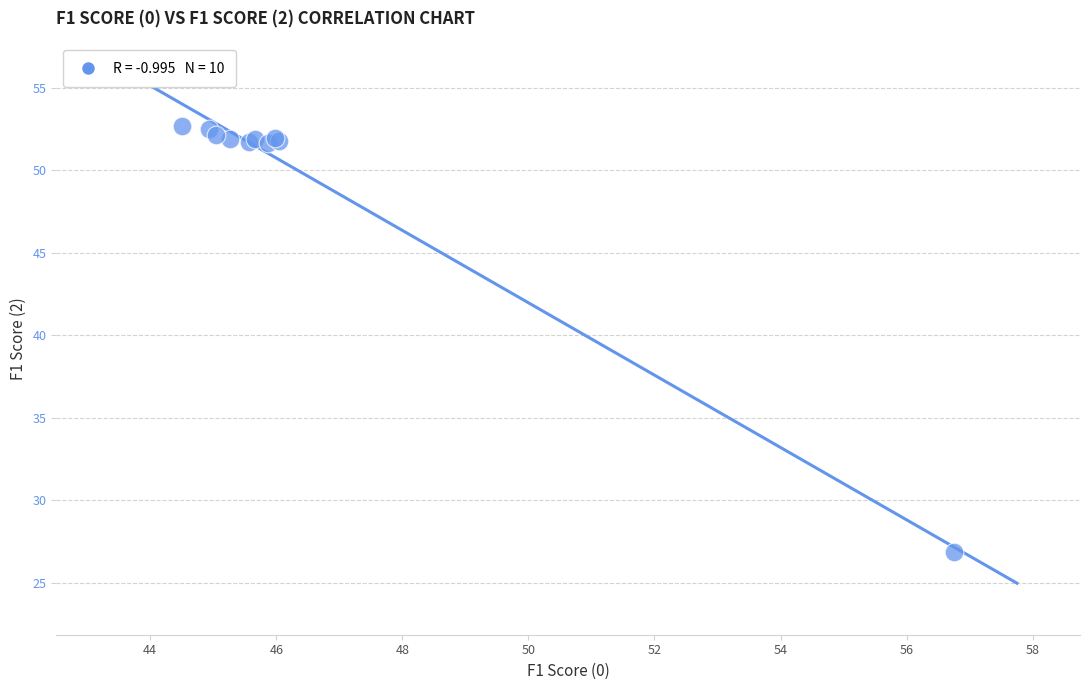

What Y value in the scatter plot is closest to 39?

26.9